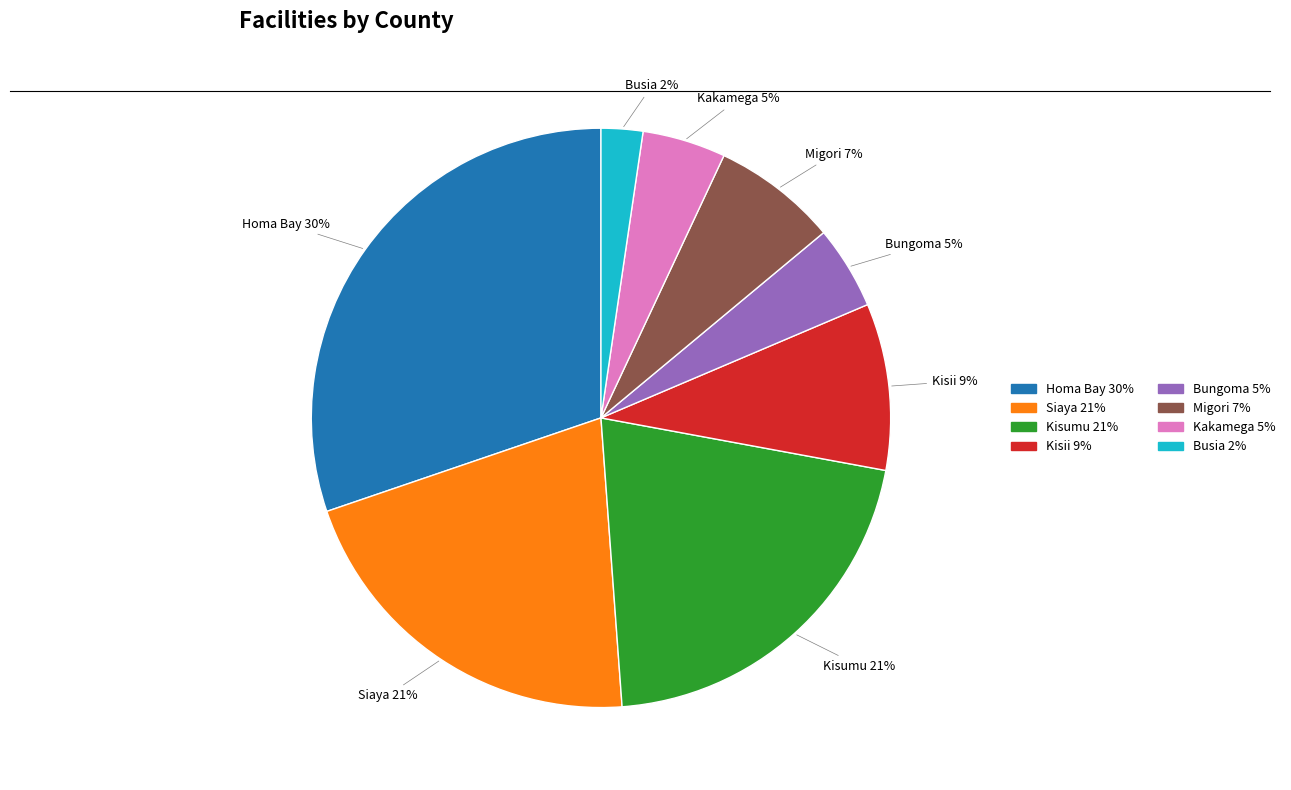

Is it true that Homa Bay is 30% of the pie?

True